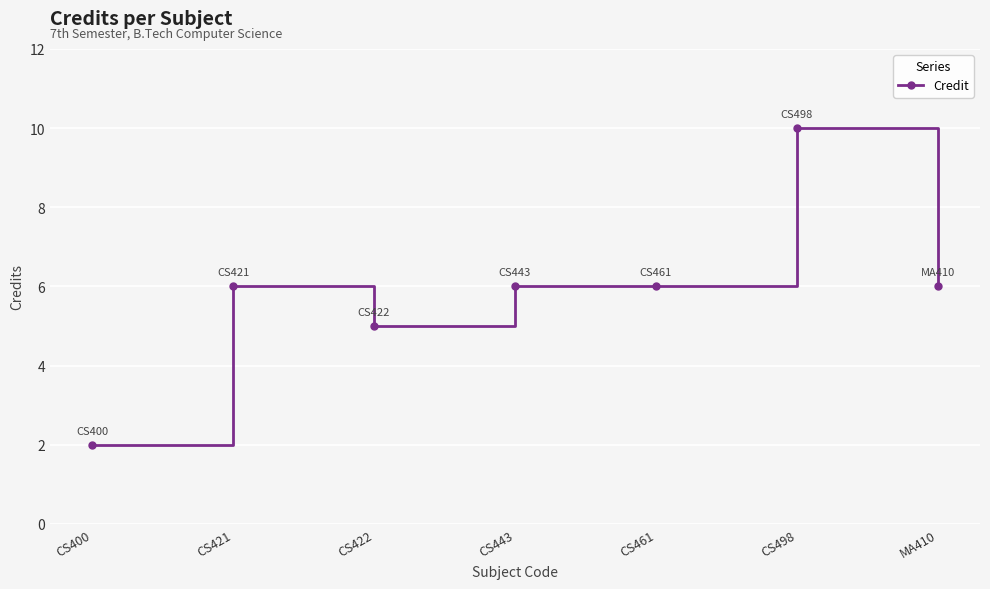

Read the value at MA410.

6